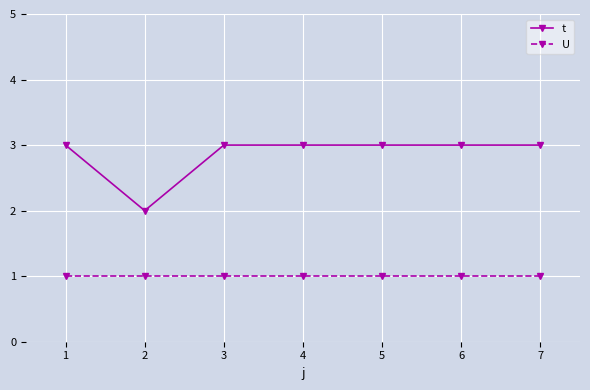

Where is t nearest to the value 2?

2